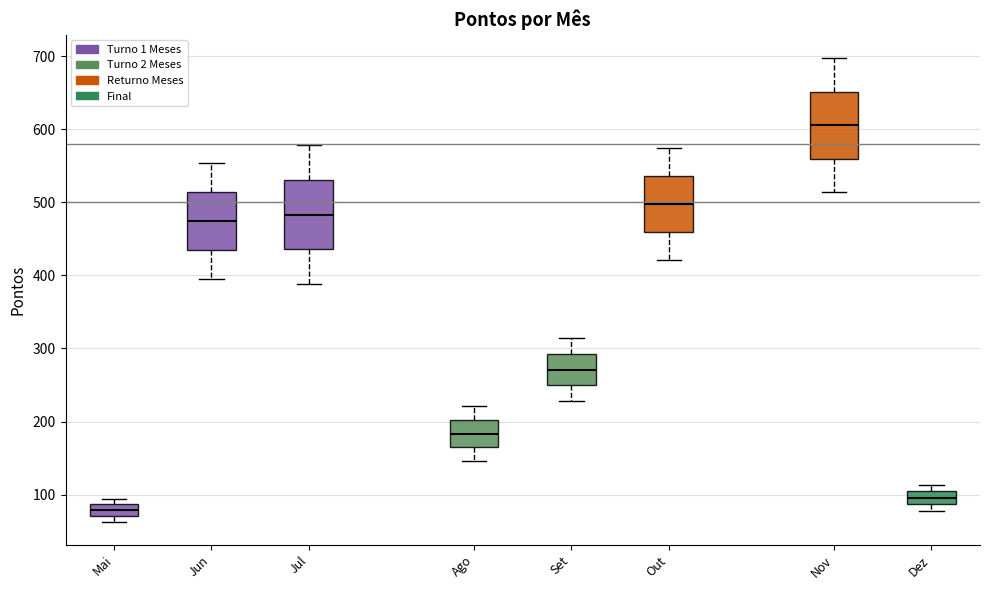

Reading left to right, transcribe this box plot: for each box, give where its median line is, the range the box spans, and where its two whiskers end, as read against the y-axis. The values are not printed on the chart, so give them approximately, as read against the axis.

Mai: median 80, box 70 to 90, whiskers 60 to 90 (just above the box's upper edge)
Jun: median 470, box 440 to 510, whiskers 400 to 550
Jul: median 480, box 440 to 530, whiskers 390 to 580
Ago: median 180, box 160 to 200, whiskers 150 to 220
Set: median 270, box 250 to 290, whiskers 230 to 310
Out: median 500, box 460 to 540, whiskers 420 to 570
Nov: median 610, box 560 to 650, whiskers 510 to 700
Dez: median 100 (inside the box), box 90 to 100, whiskers 80 to 110